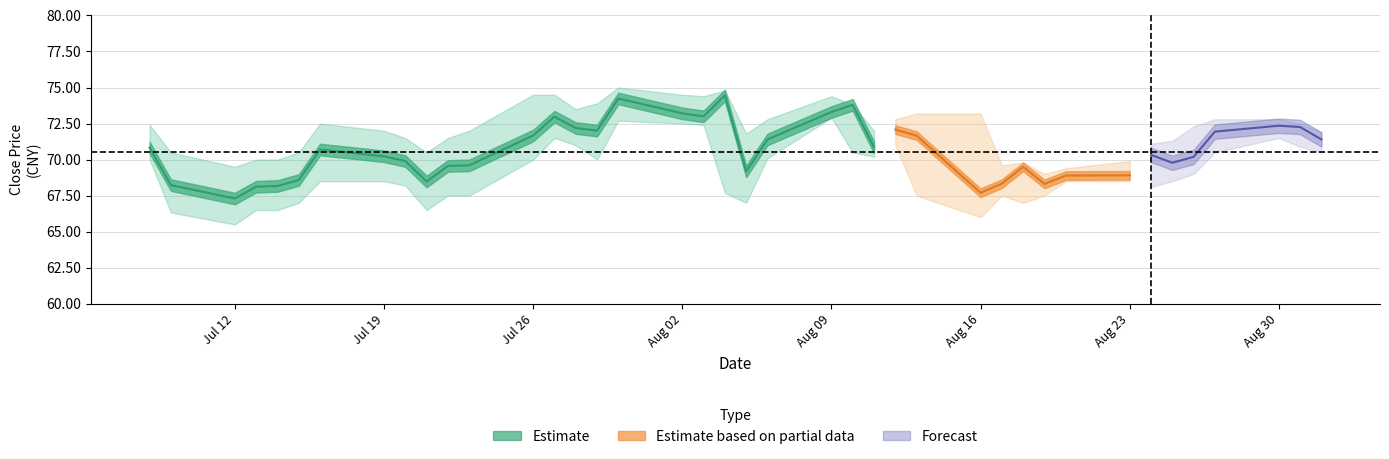

How many data points in close_upper are less than 72?

17